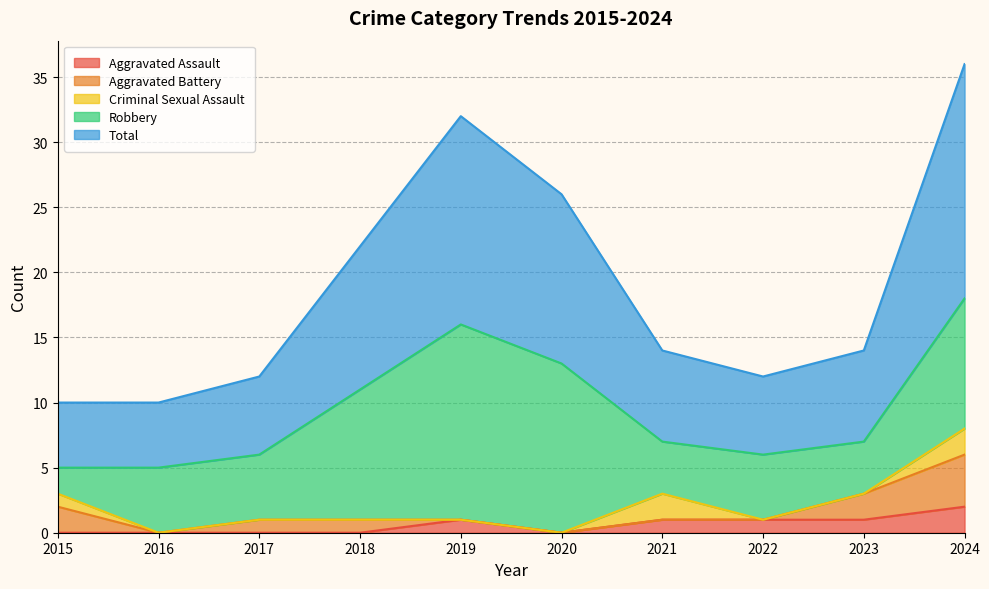

True or false: Total has more than 0 interior local peaks.

True